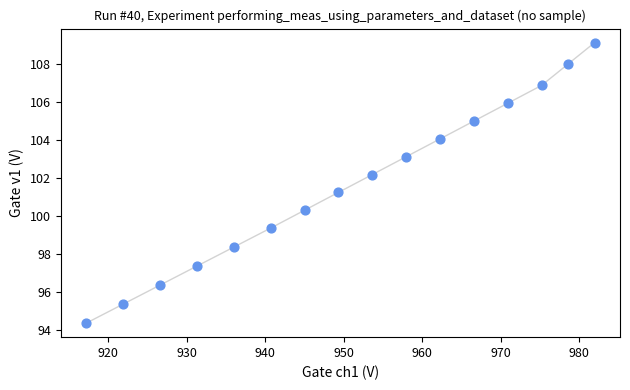

What Y value in the scatter plot is closest to 101?

101.2